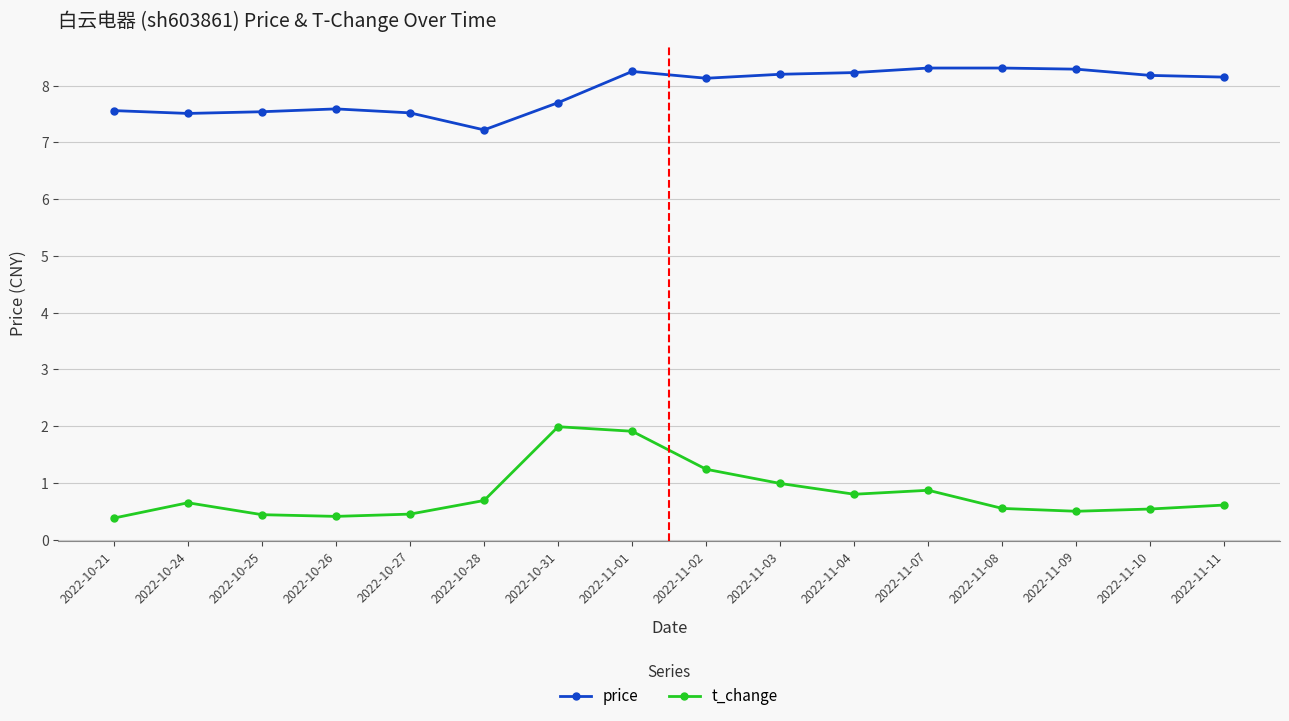

True or false: price has a value of 8.2 at 2022-11-11.

True